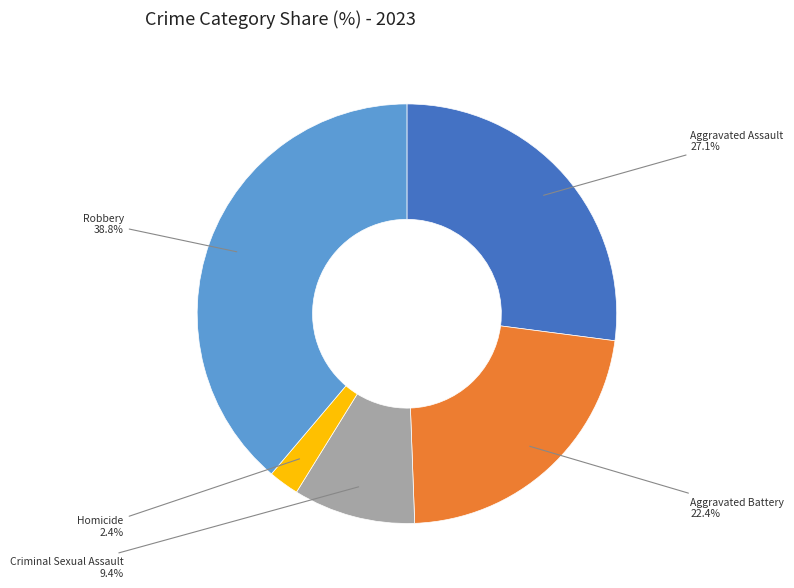

Is it true that Homicide is 2% of the pie?

True